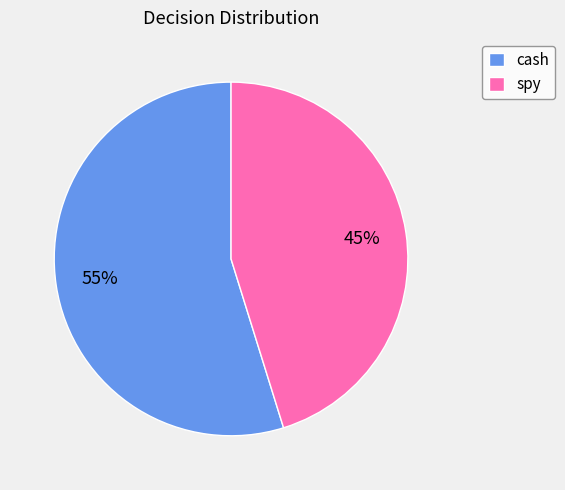

Which has a higher value, cash or spy?

cash